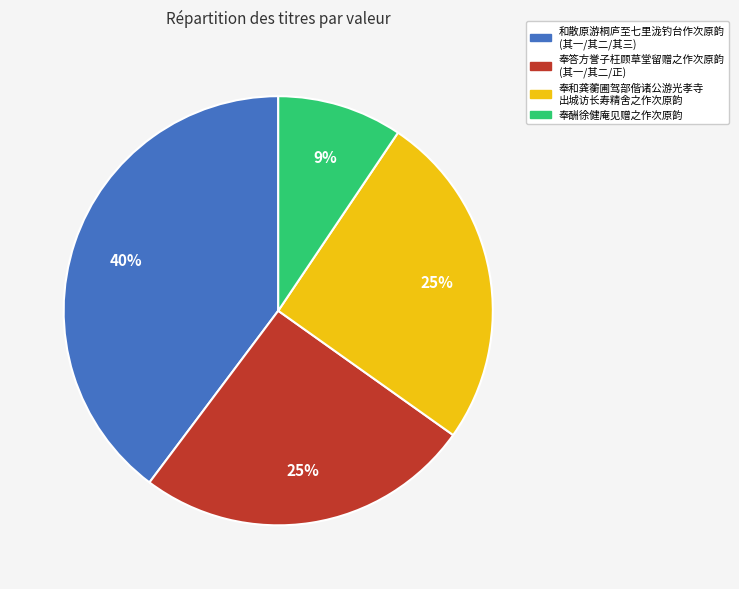

Which slice is the smallest?

奉酬徐健庵见赠之作次原韵